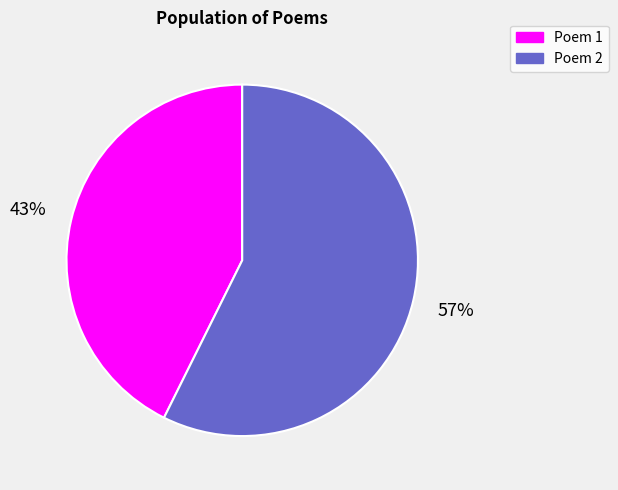

Count the number of slices in the pie.

2